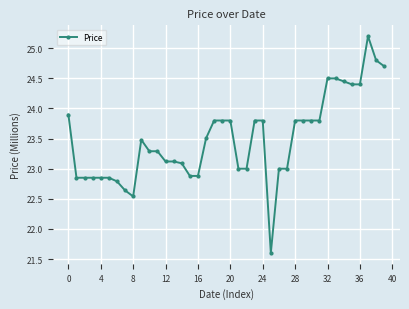

What is the value of the 32nd point from the left?

23.8